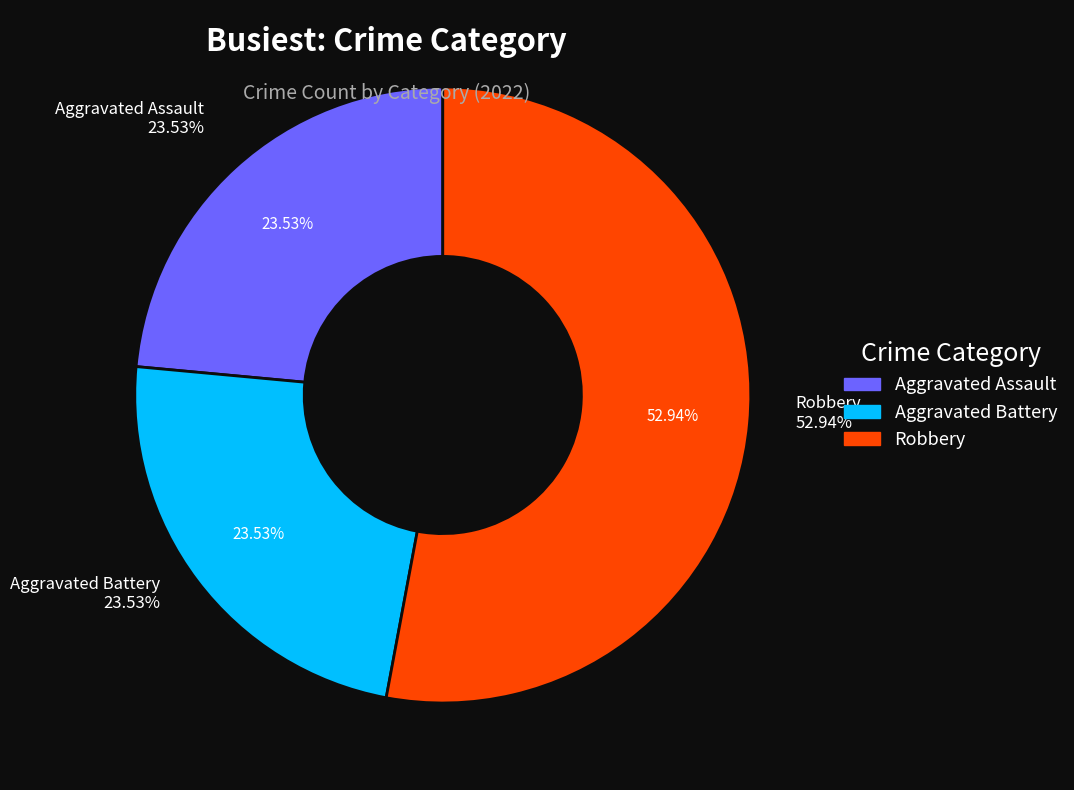

The Criminal Sexual Assault slice represents 0% of the pie. True or false?

True